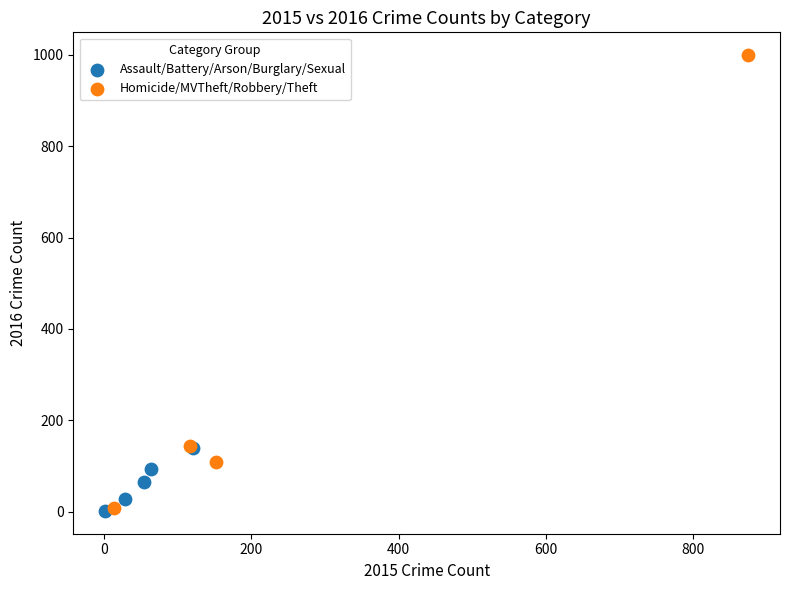

Which series reaches the maximum Y coordinate?

Homicide/MVTheft/Robbery/Theft